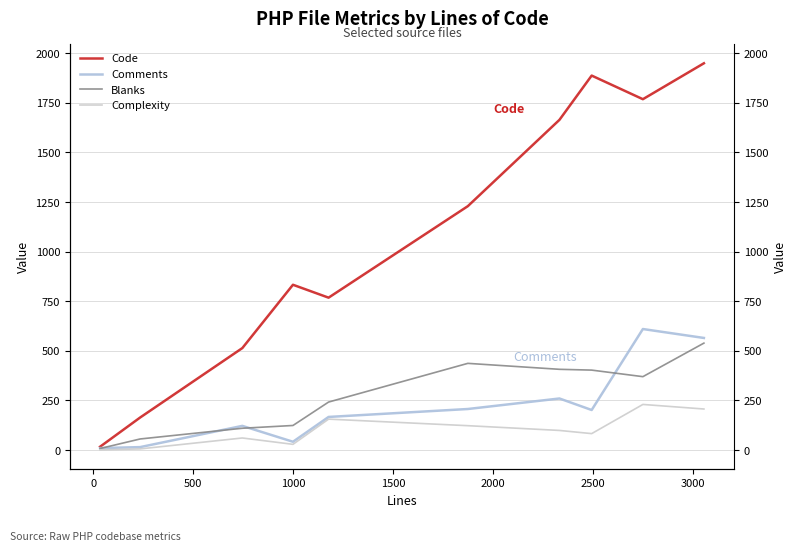

What are all the series names shown in the legend?

Code, Comments, Blanks, Complexity